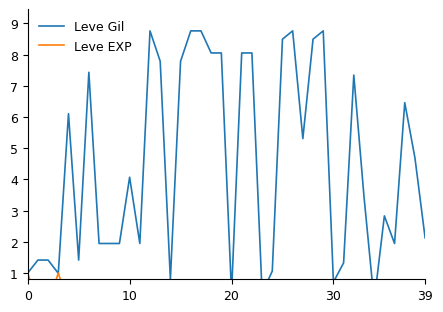

What value does the Leve Gil series have at 25?

8.5